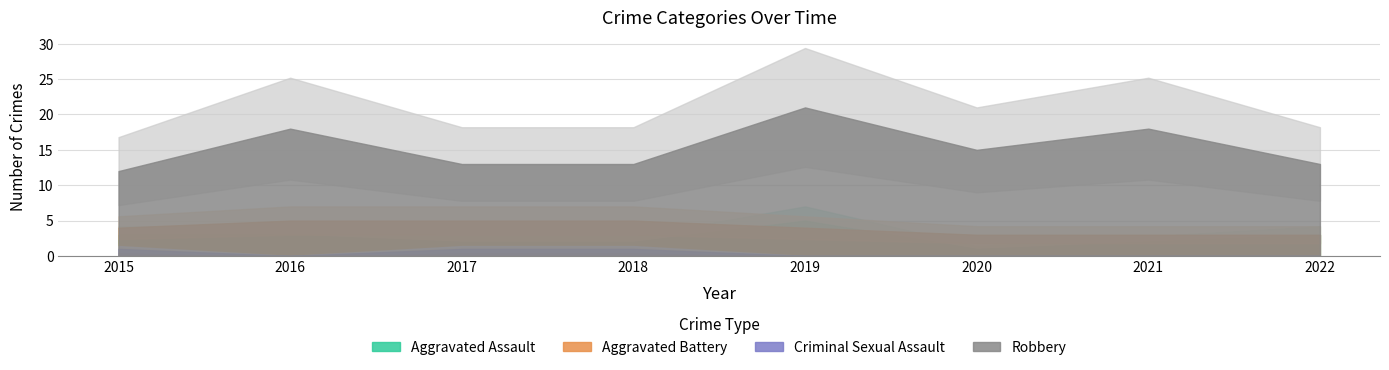

True or false: Robbery has a value of 8 at 2015.

False